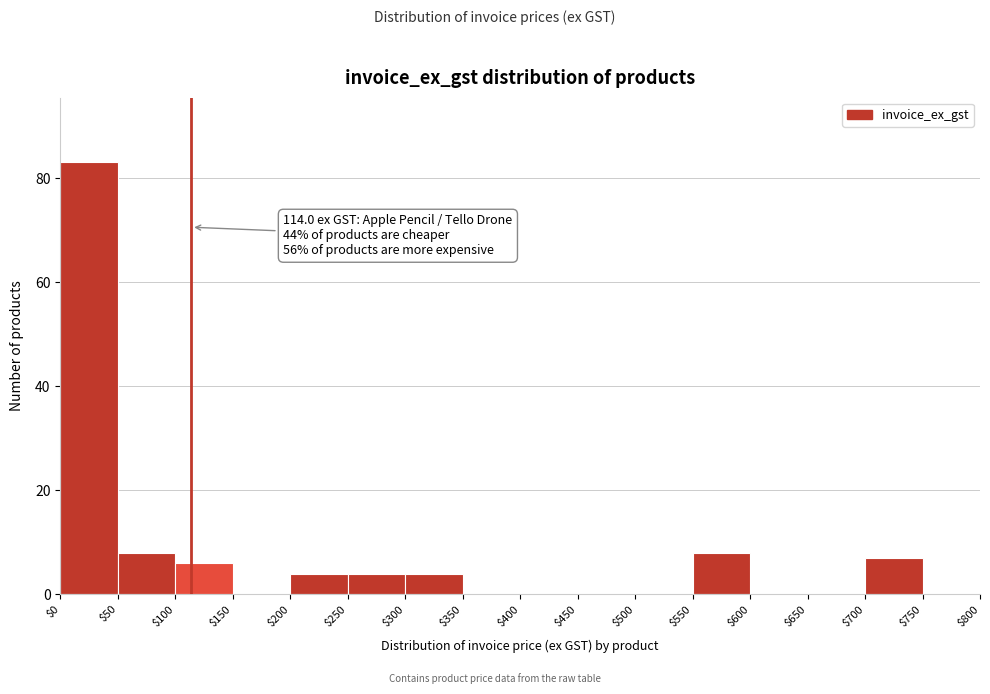

Over which range of the x-axis is the bar tallest?

$0 to $50